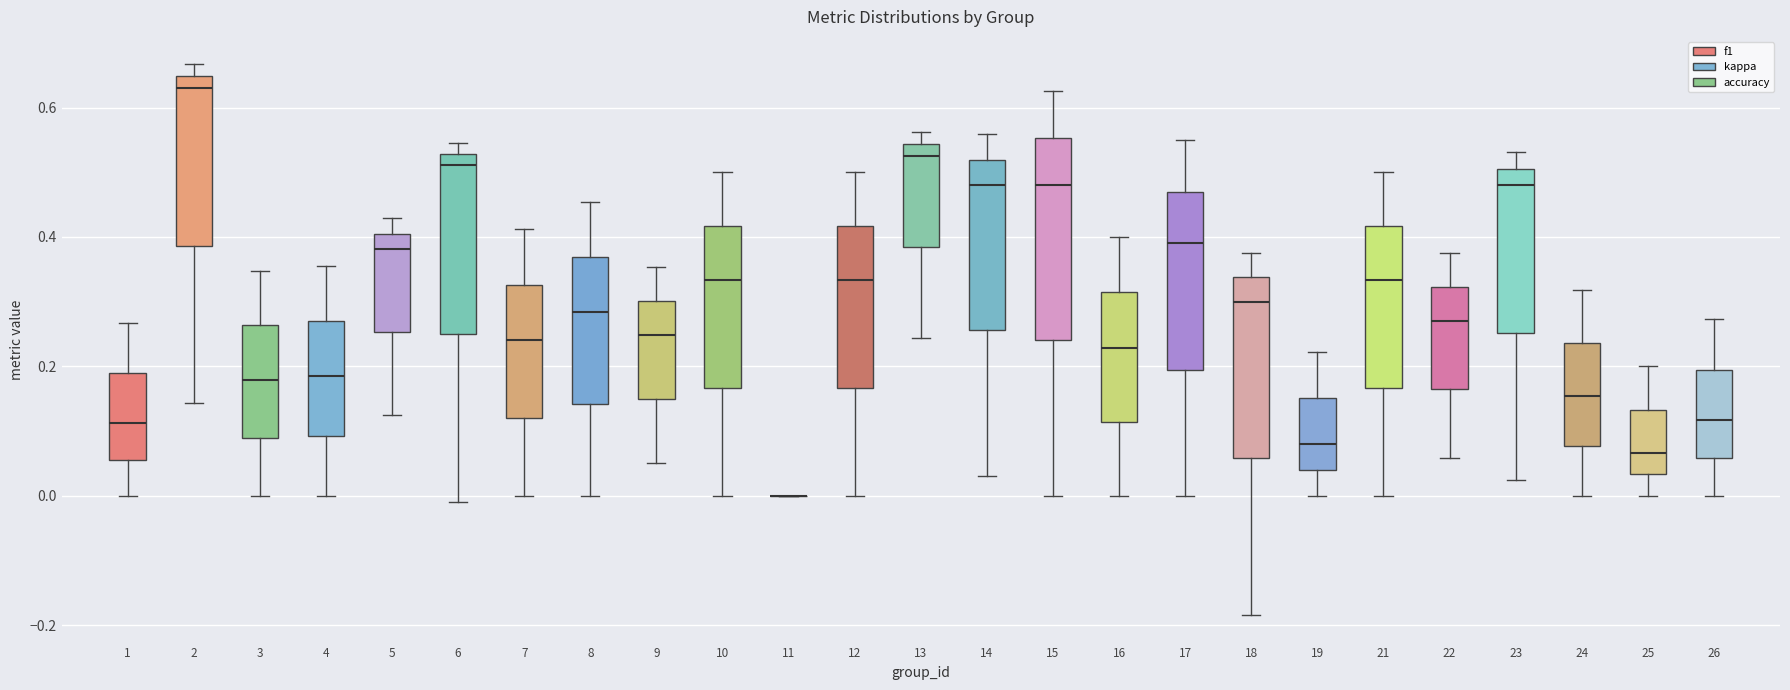

Where does the lower whisker of the box at x = 3 end on the y-axis? The values are not printed on the chart, so give them approximately, as read against the axis.

0.00